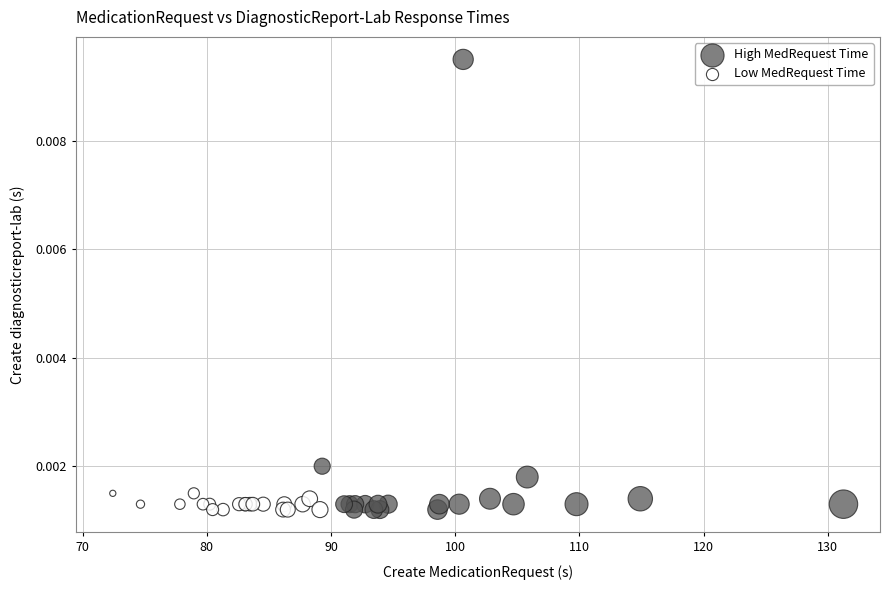

Which series has the largest Y range (max minus min)?

High MedRequest Time